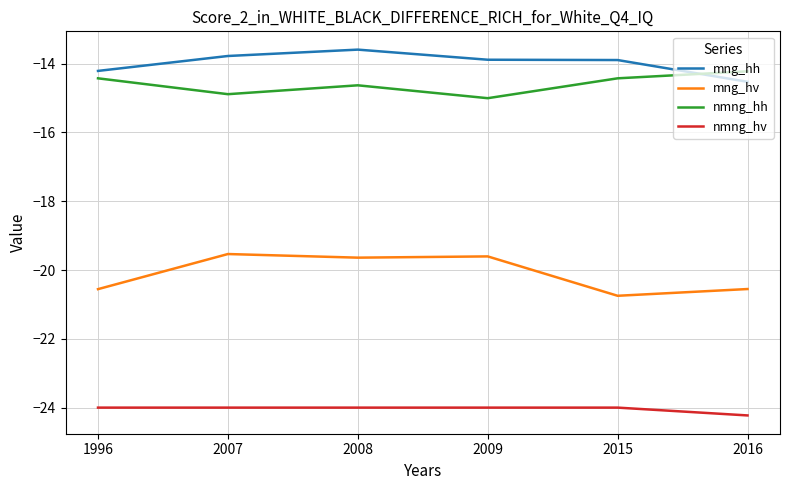

True or false: mng_hh and nmng_hh cross at least once.

True